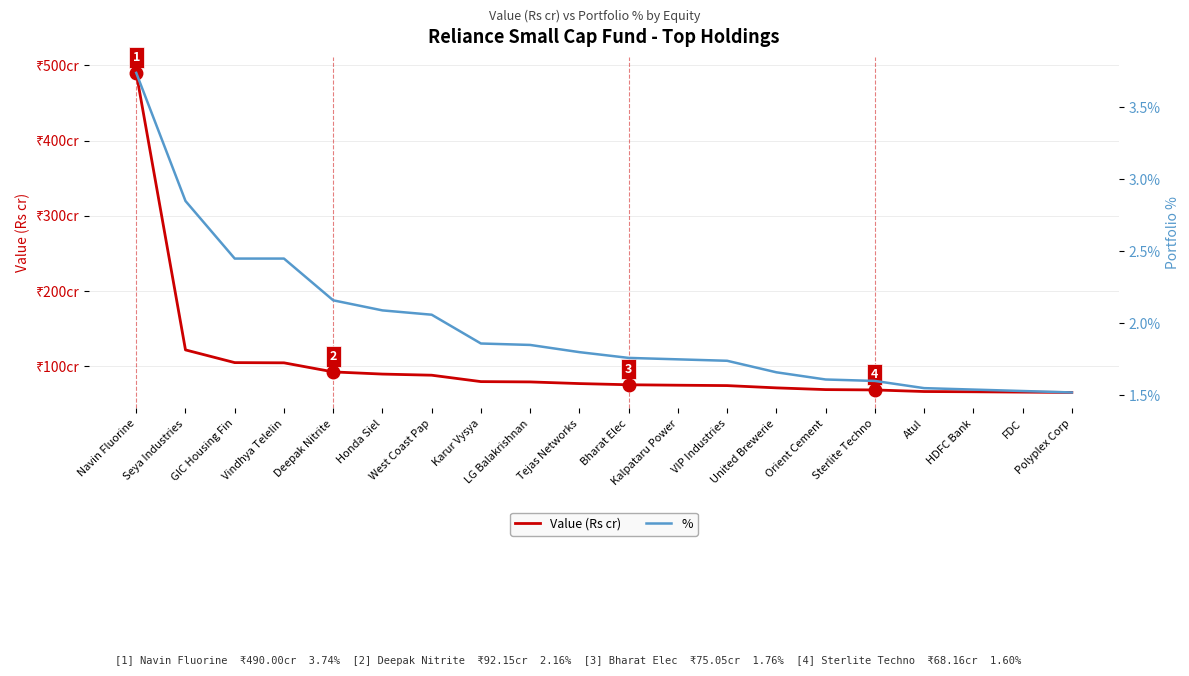

The value of Value (Rs cr) at Vindhya Telelin is 104.2. True or false?

True